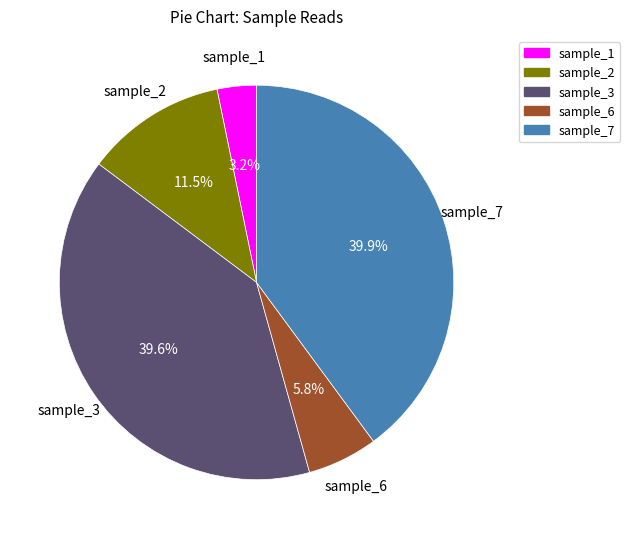

How many segments does this pie chart have?

5